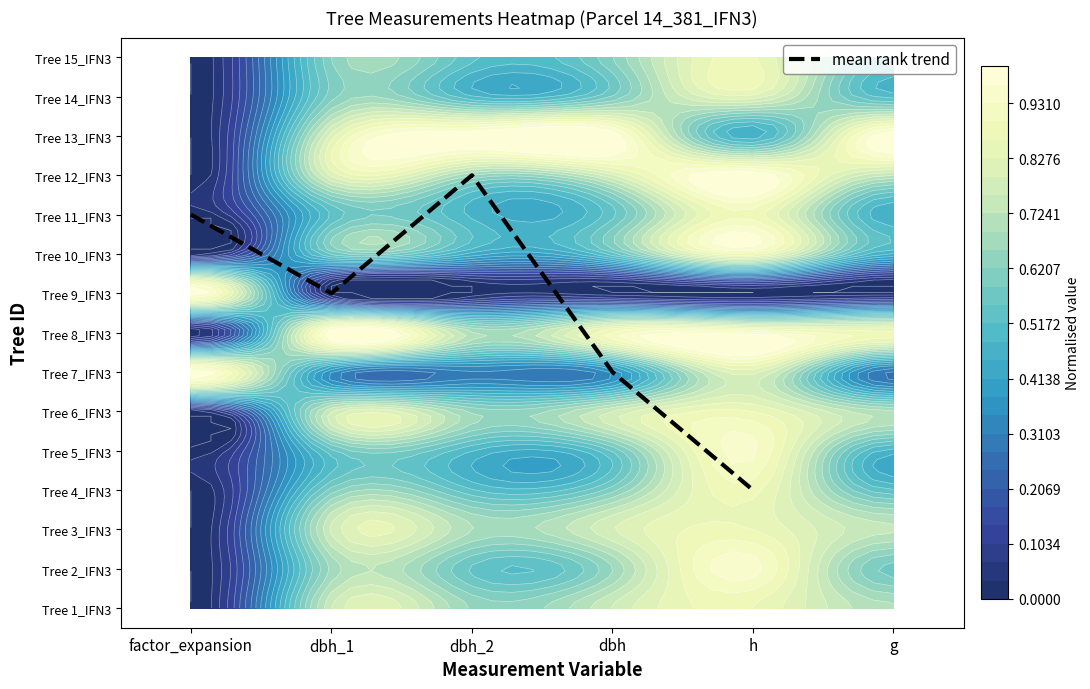

Reading left to right, extract all data points from this chart.

10	8	11	6	3